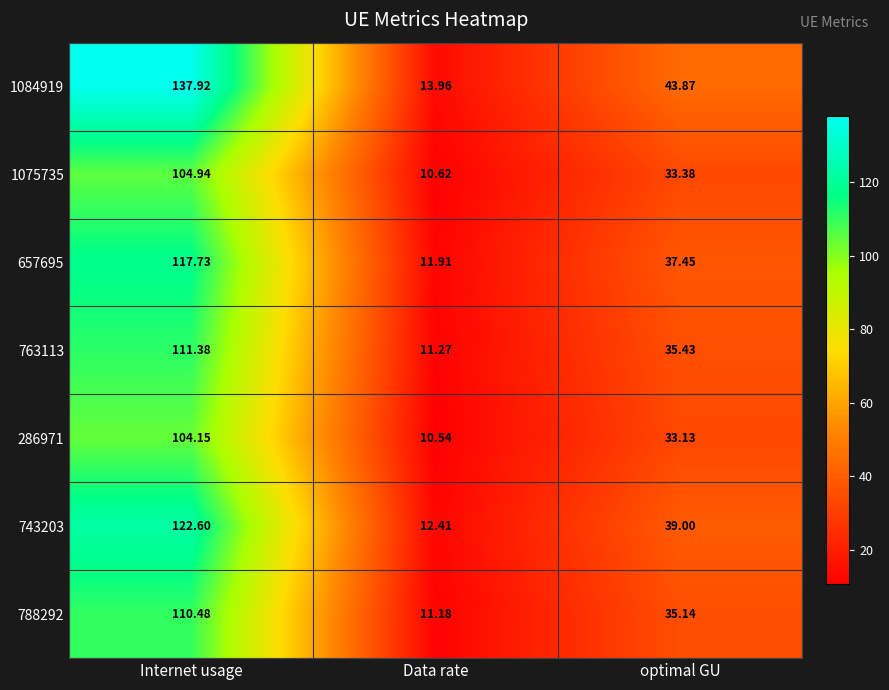

Rank the series at Data rate from highest to lowest value.

1084919, 743203, 657695, 763113, 788292, 1075735, 286971